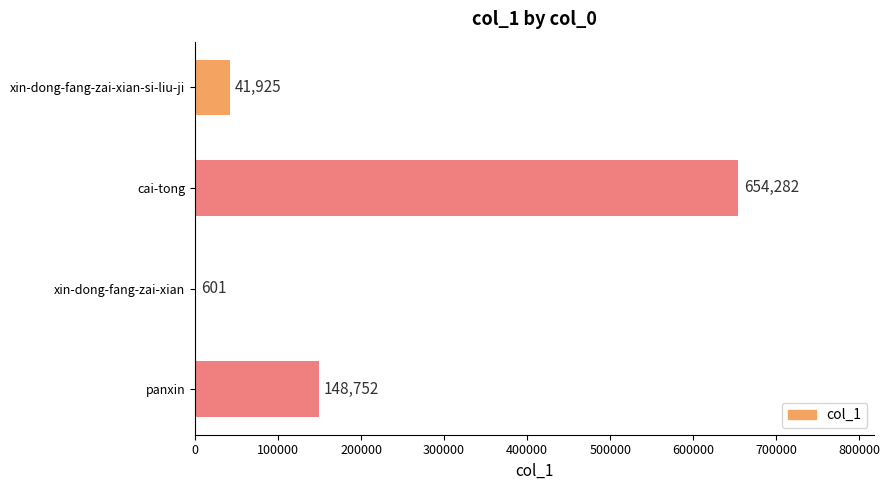

What is the sum of all values?

845560